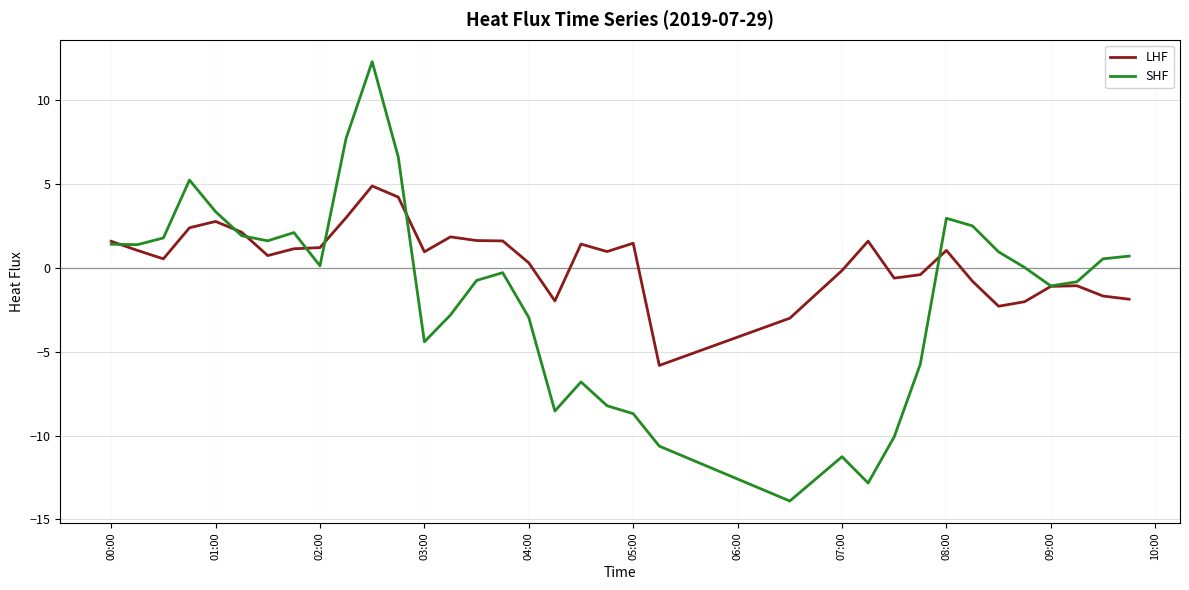

Which series has the largest range (max minus min)?

SHF